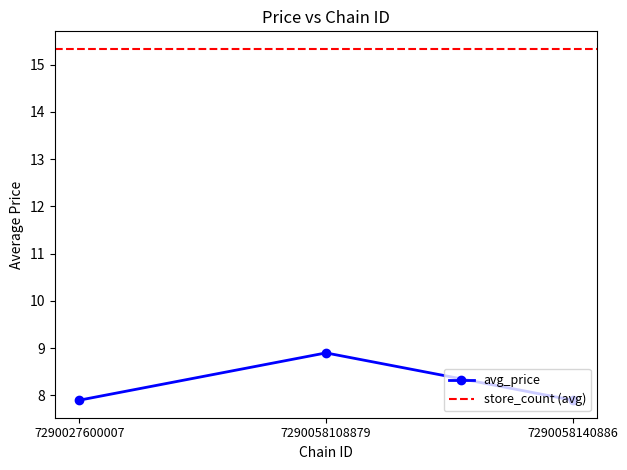

Approximately how many times larger is the value at 7290058140886 compared to 7290058108879?

0.9